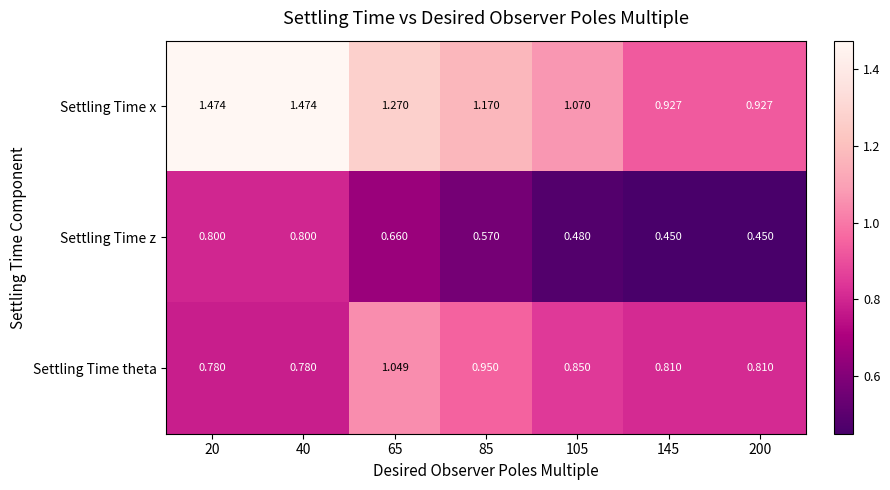

Between 40 and 65, which series saw the biggest shift?

Settling Time theta